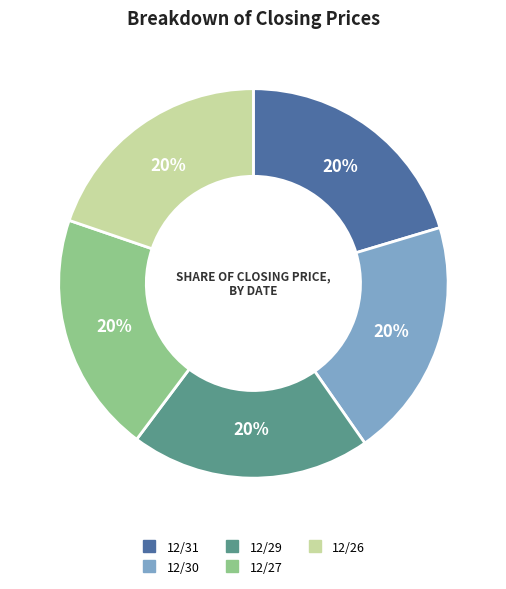

True or false: 12/31 accounts for 12% of the total.

False